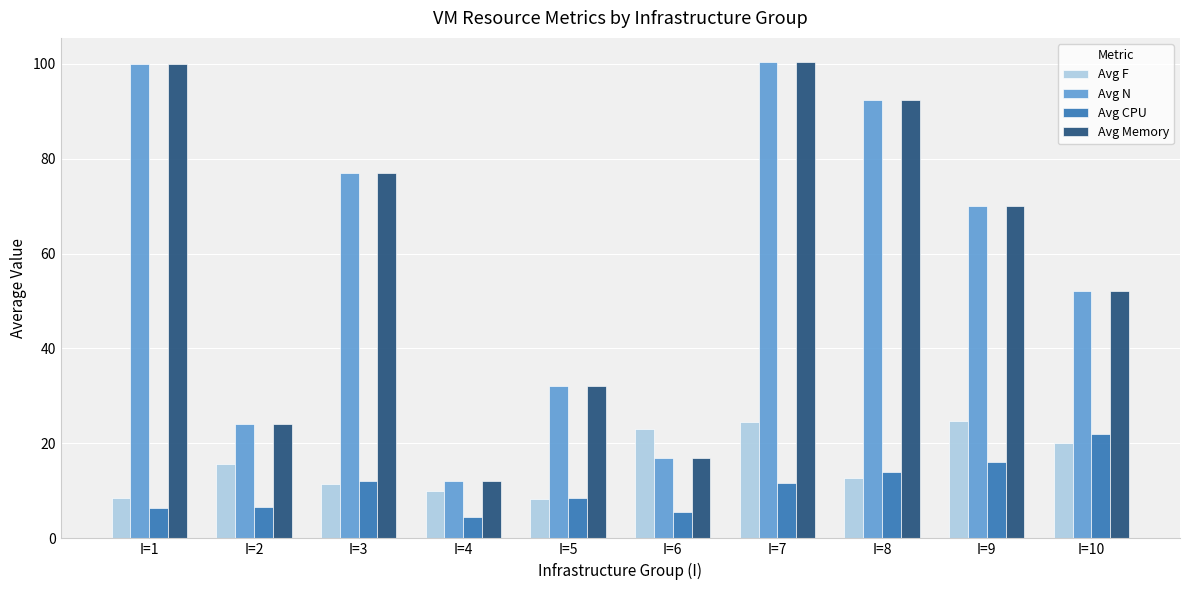

What is the total value across all series at I=5?

80.6